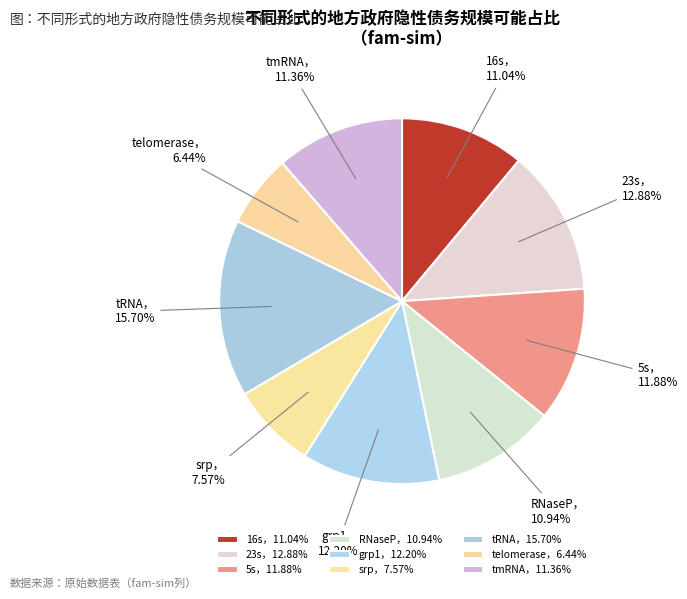

Count the number of slices in the pie.

9